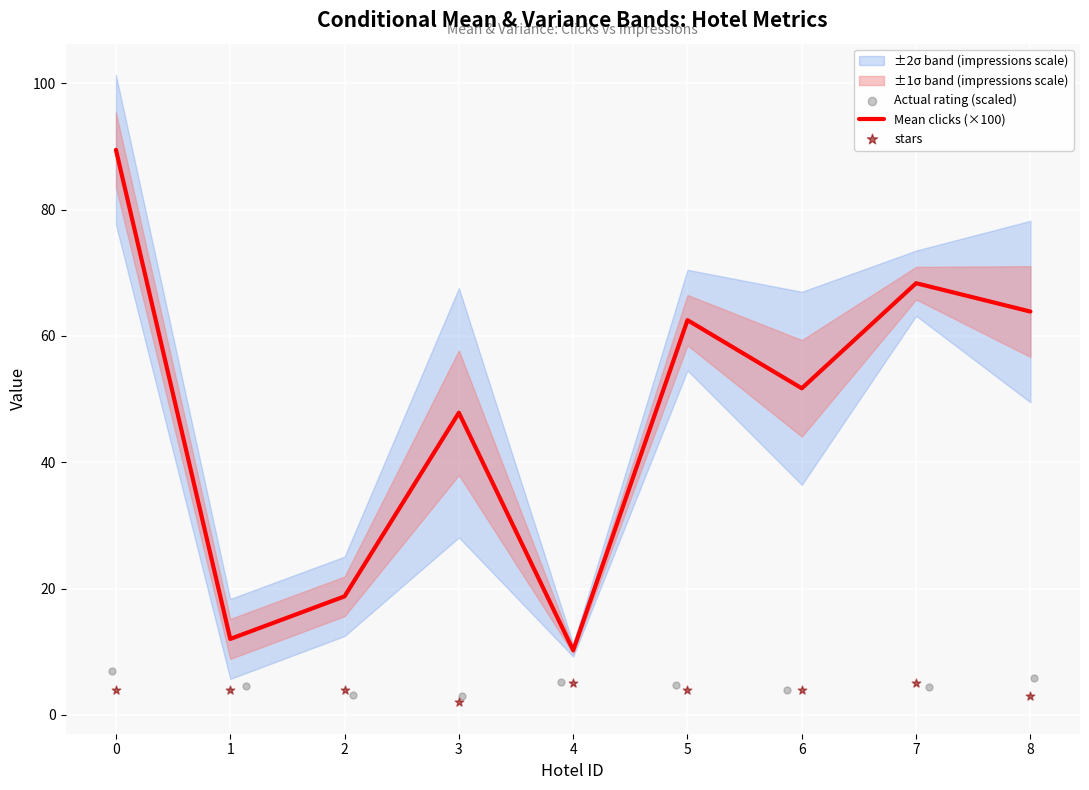

Which series has the largest total across all categories?

Mean clicks (×100)